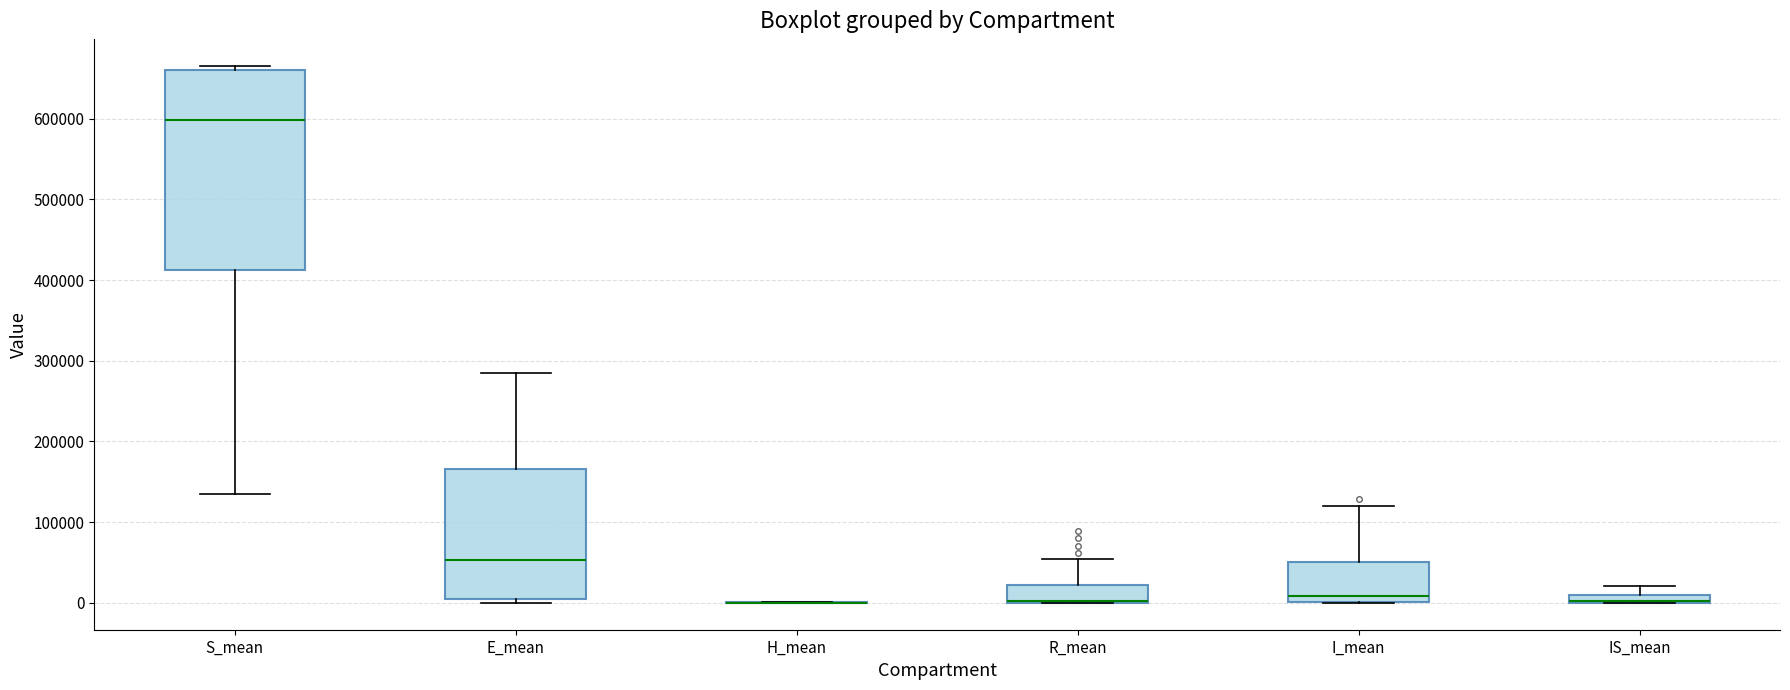

Comparing the boxes themselves (not the whiskers), which one is the tallest?

S_mean